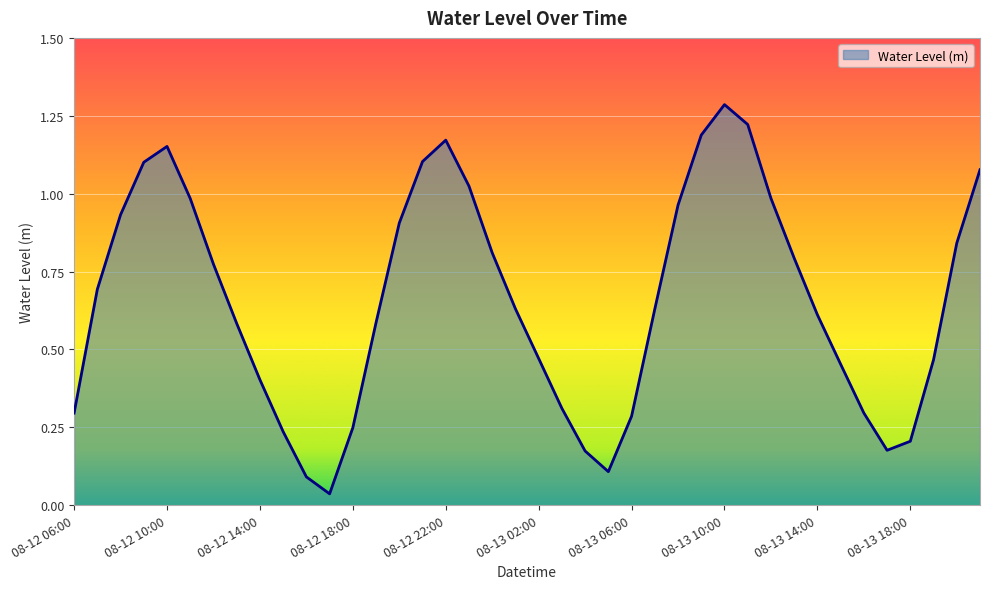

What is the average value?

0.7